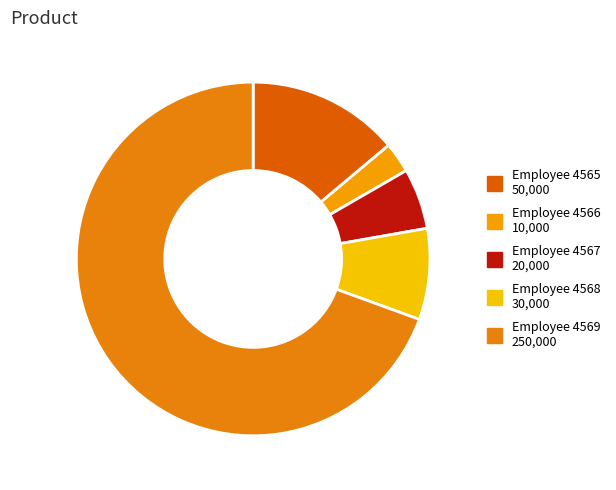

How many slices are in this pie chart?

5